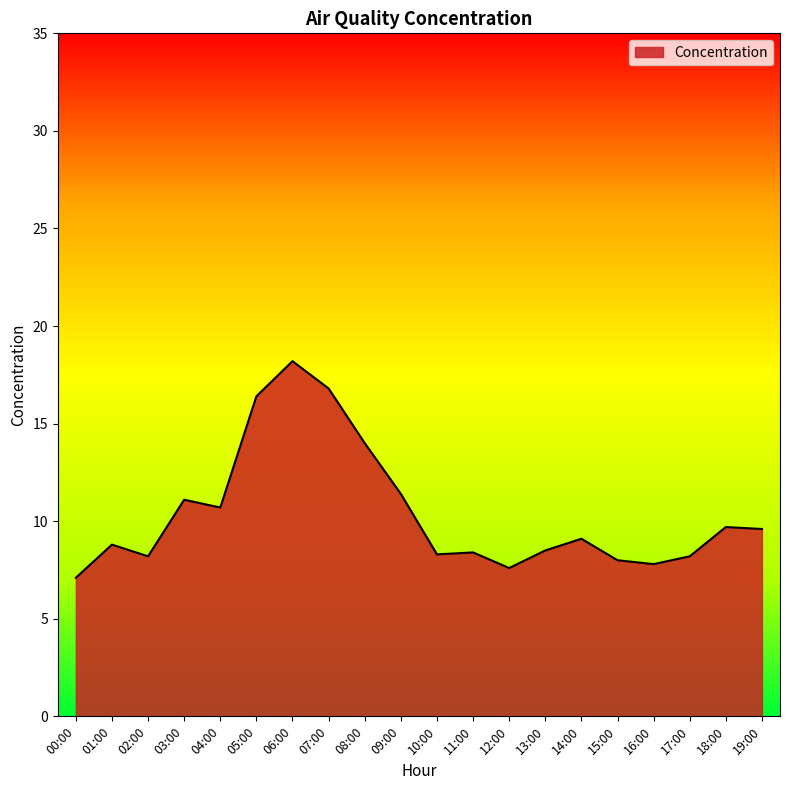

What is the change in value from 10:00 to 19:00?

+1.3